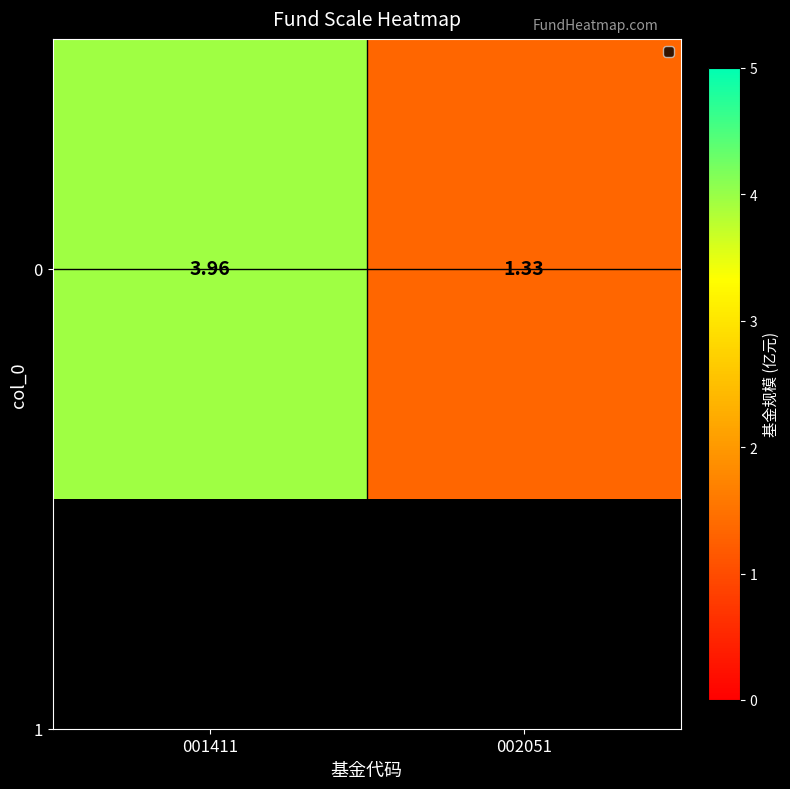

Between 002051 and 001411, which is larger?

001411